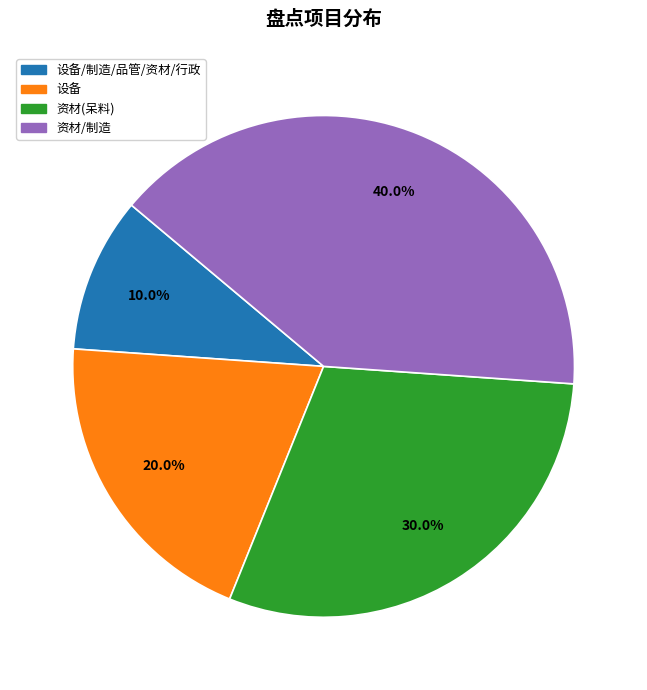

Which slice is the smallest?

设备/制造/品管/资材/行政